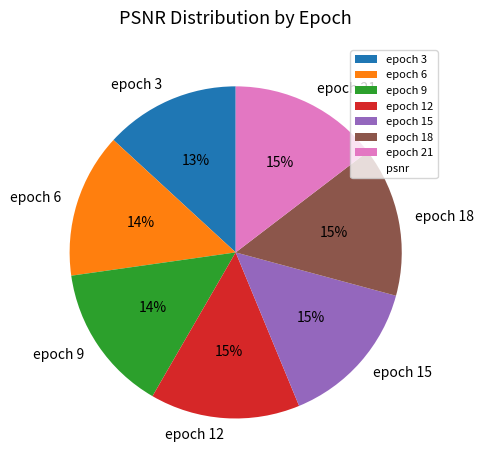

What is the smallest slice in the pie chart?

epoch 3